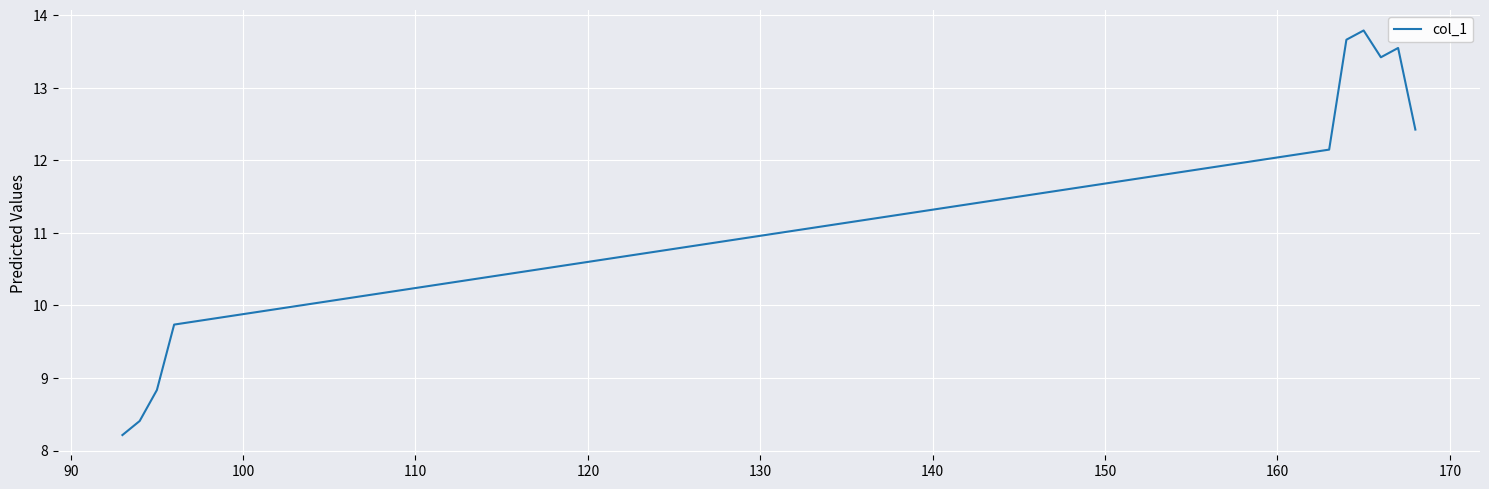

What is the average value?

11.4